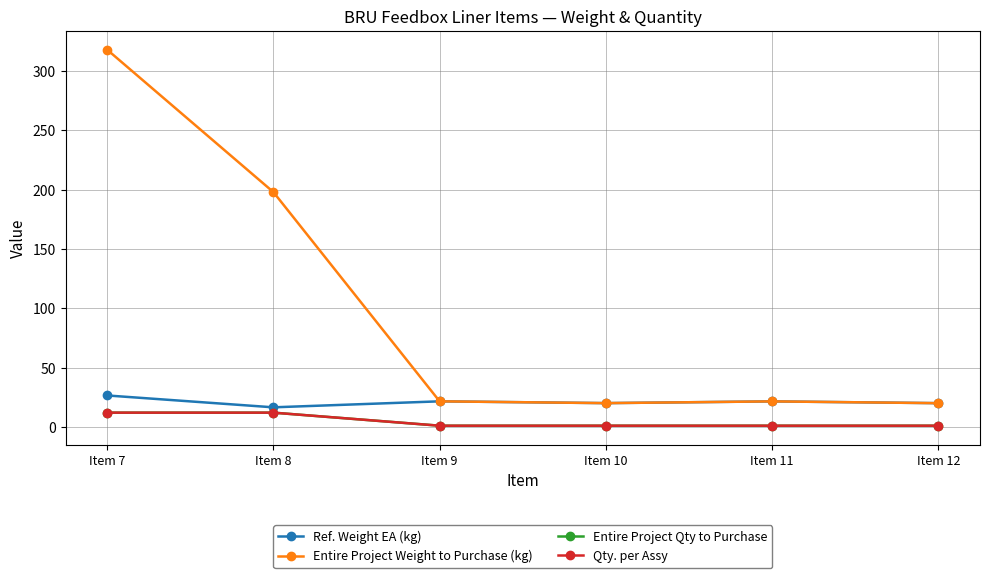

What is the difference between the highest and lowest values at Item 7?

305.9